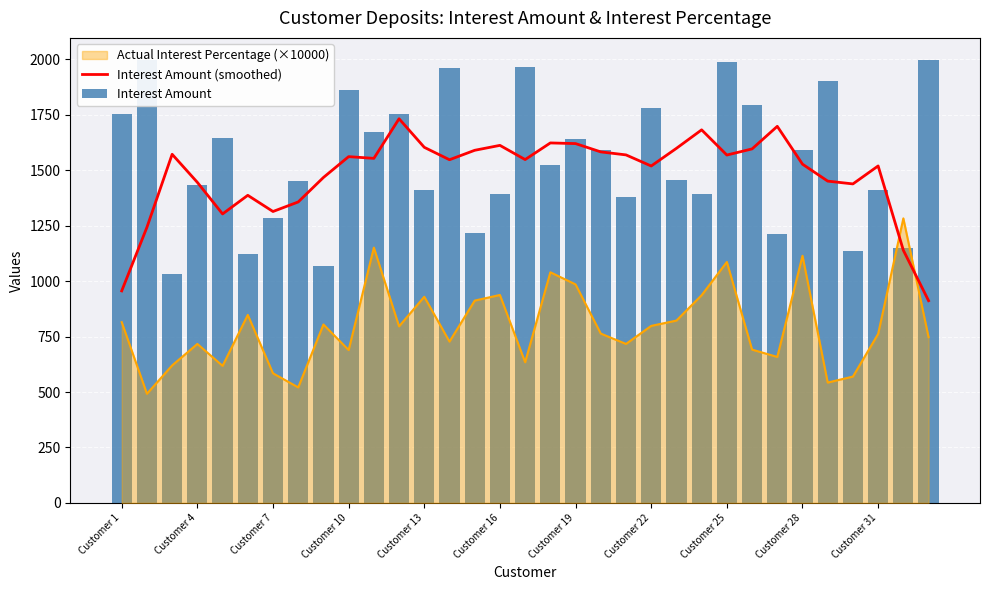

How many data points in Interest Amount are above 1522?

16